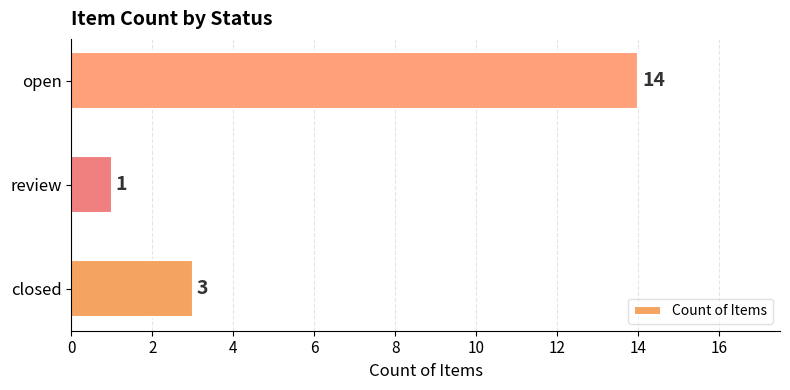

What is the difference between the values at review and open?

13